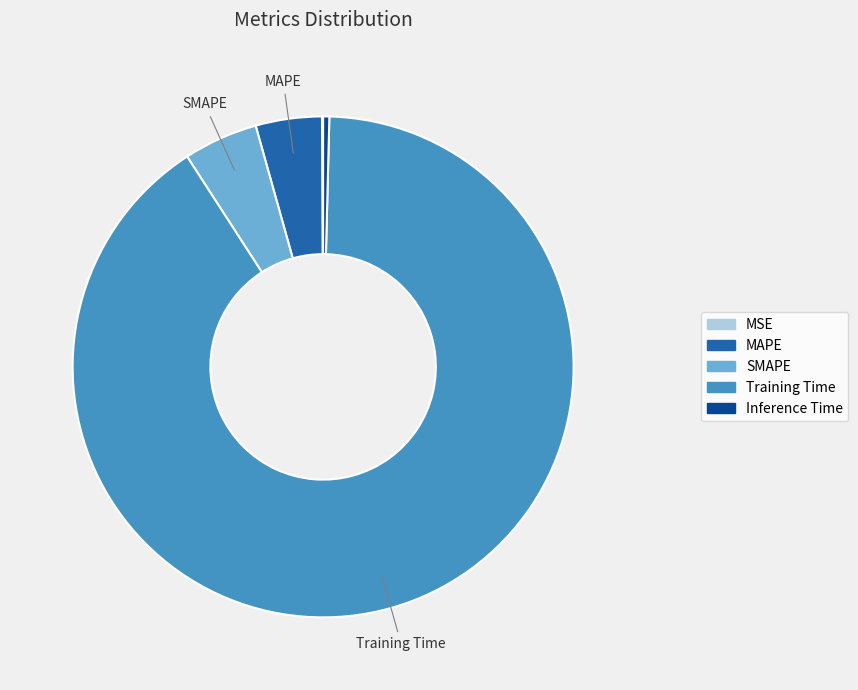

Is the sum of Inference Time and MAPE greater than half?

No